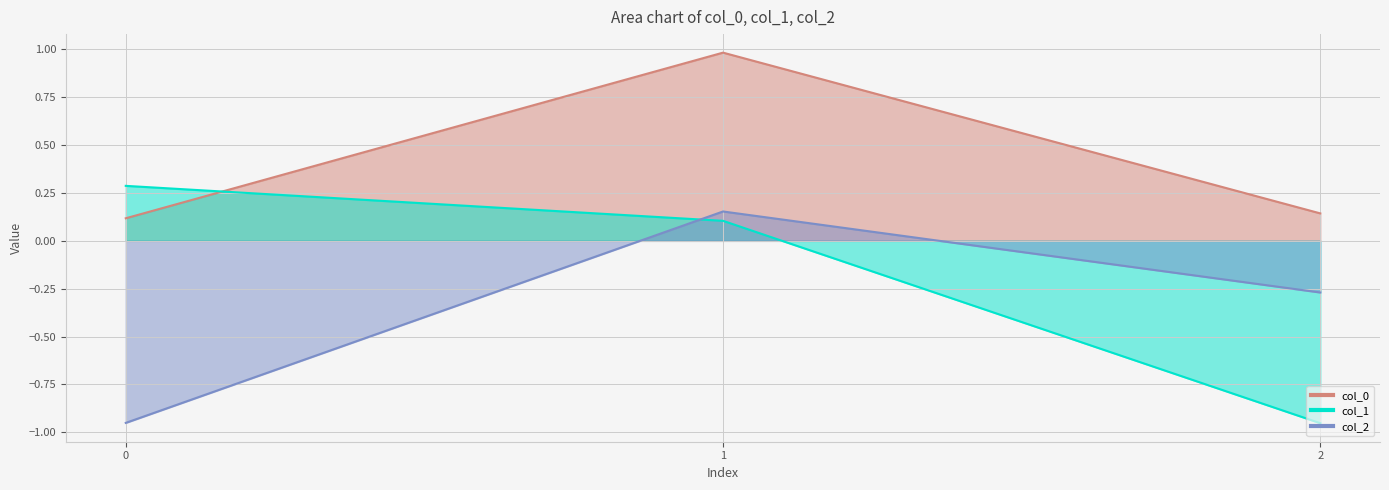

At 2, list the series in order from smallest to largest.

col_1, col_2, col_0